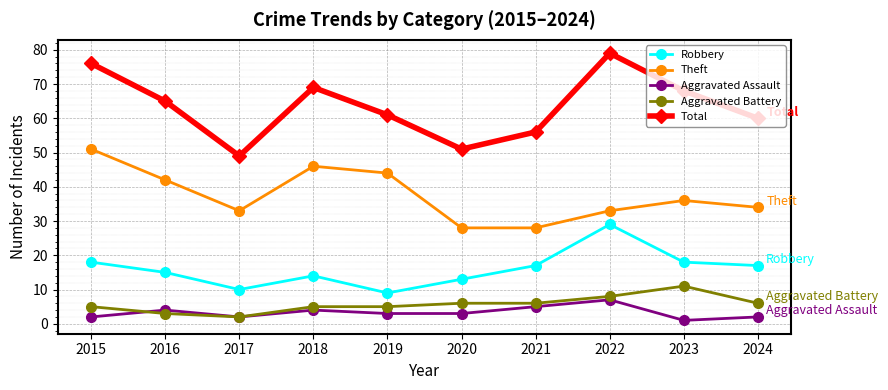

What is the total value across all series at 2022?

156